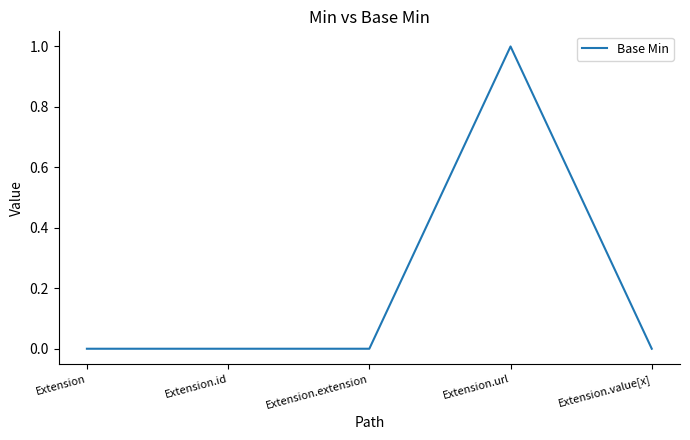

What position from the right is Extension.id?

4